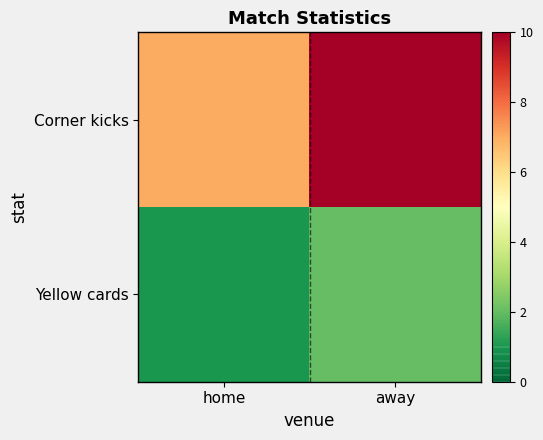

At which category is the sum across all series the highest?

away